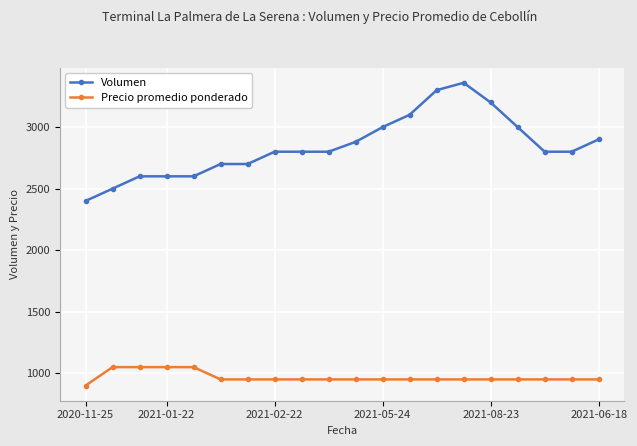

What is the sum of all Volumen values?

56840